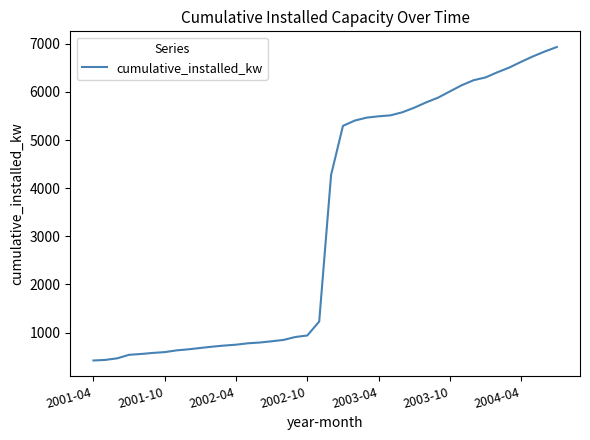

What is the difference between the maximum and minimum values?

6509